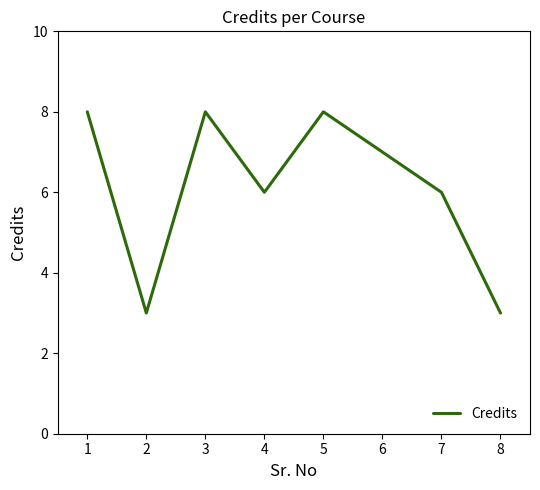

What is the smallest value displayed?

3